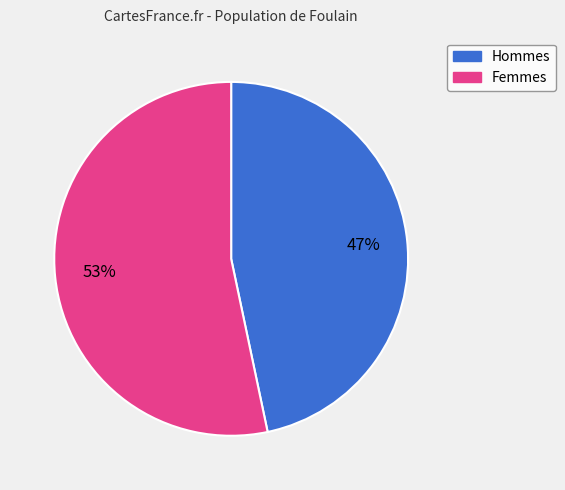

What percentage is the Femmes slice, to the nearest percent?

53%